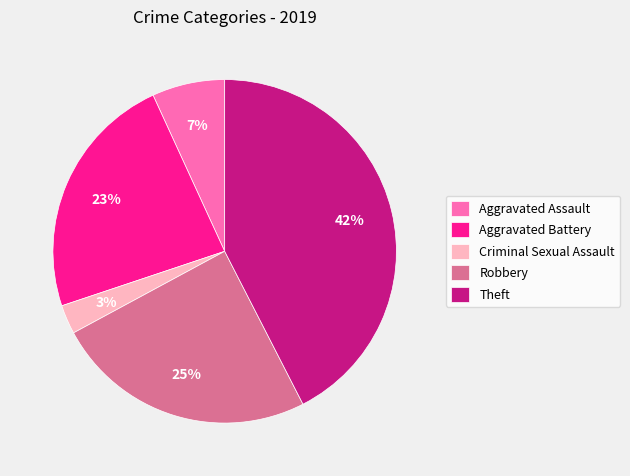

To the nearest percent, what is the average slice percentage?

20%